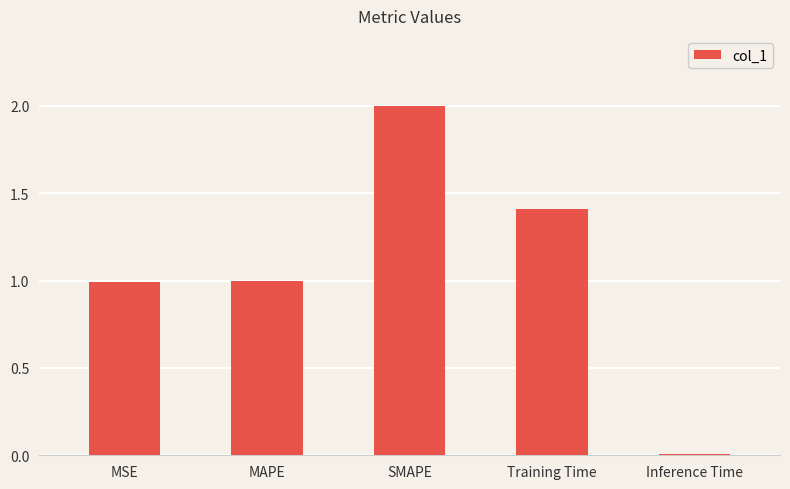

What is the approximate value at Training Time?

1.4